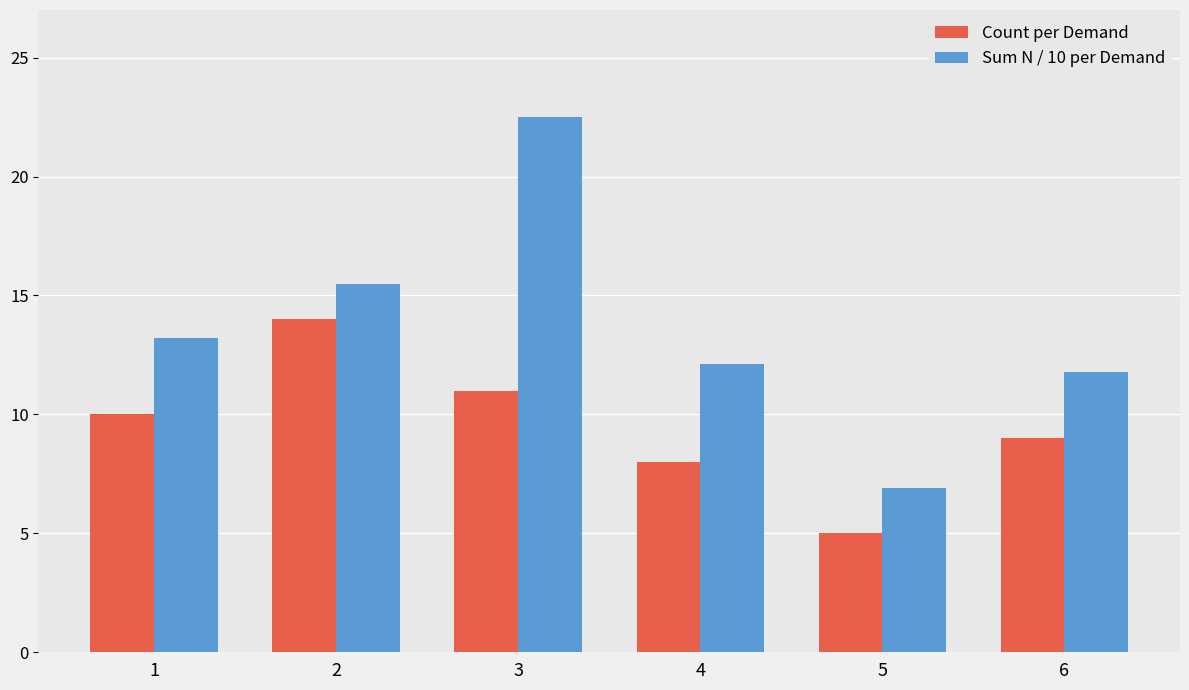

What is the value of the Sum N / 10 per Demand bar at the 2nd from the left?

15.5